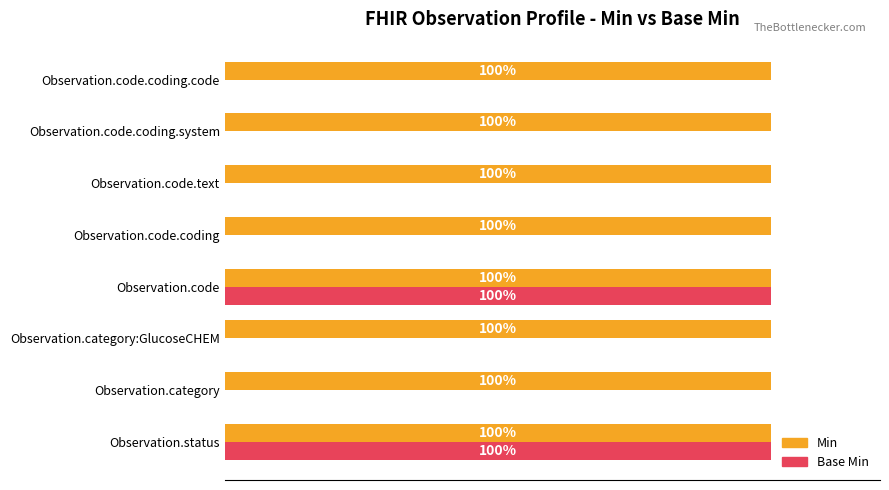

Is the value of Min at Observation.code.coding.system greater than the value of Base Min at Observation.code.coding?

Yes